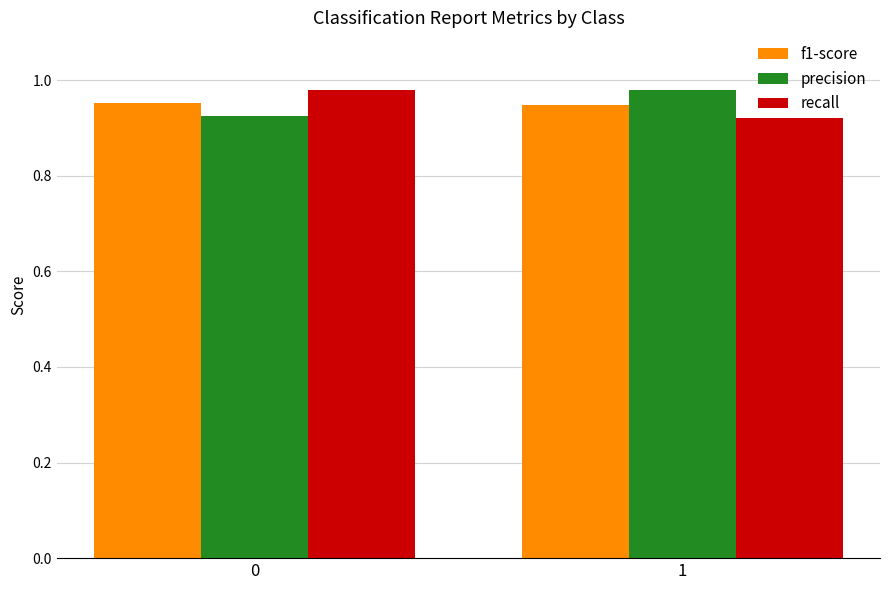

Rank the categories by precision value from highest to lowest.

1, 0